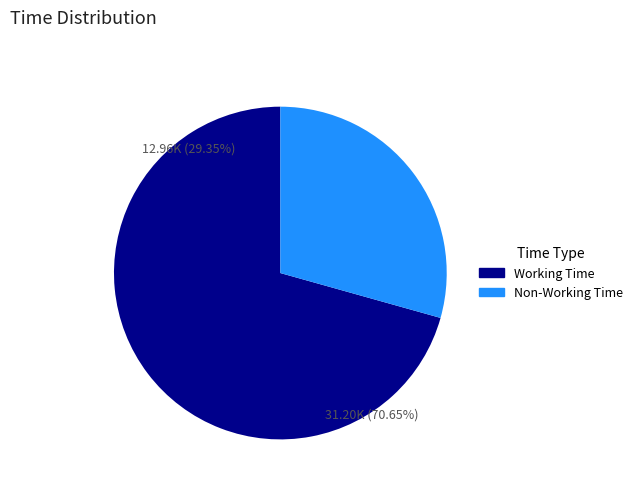

Do plannedNonWorkingTimeInMinutes and workingTimeInMinutes together represent more than half of the pie?

Yes